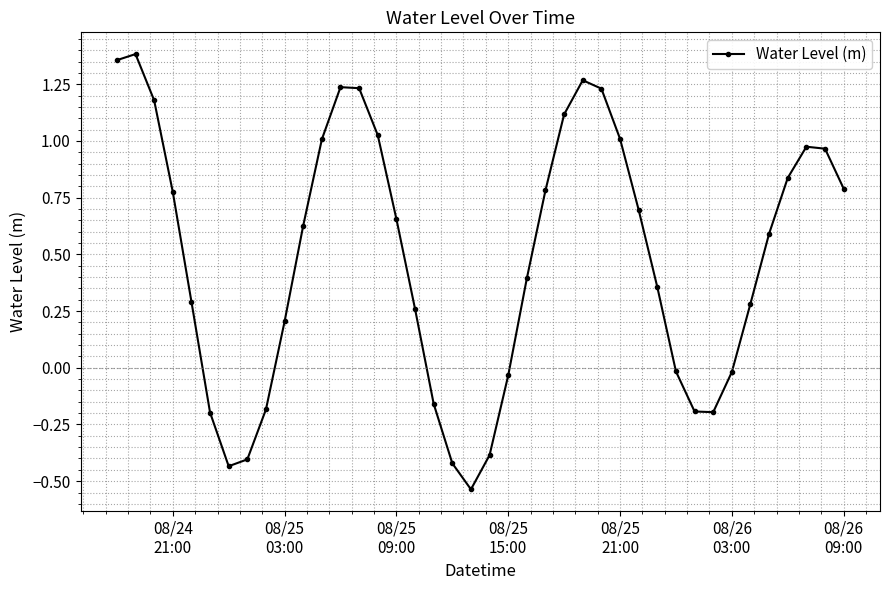

How many interior local valleys (lower than both neighbors) does the data have?

3